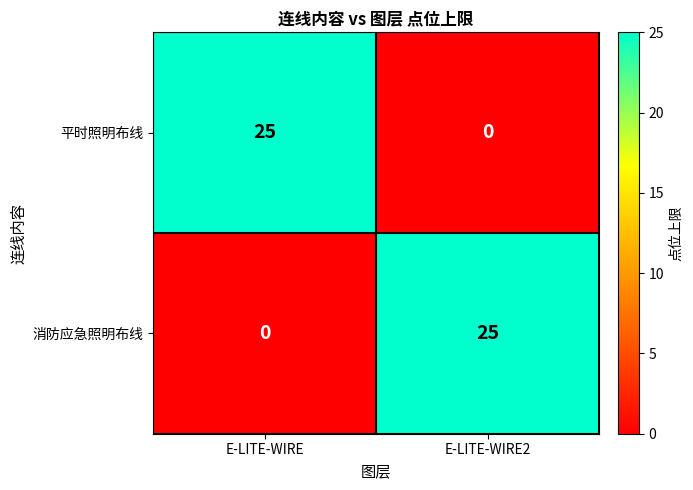

What is the maximum value for 平时照明布线?

25